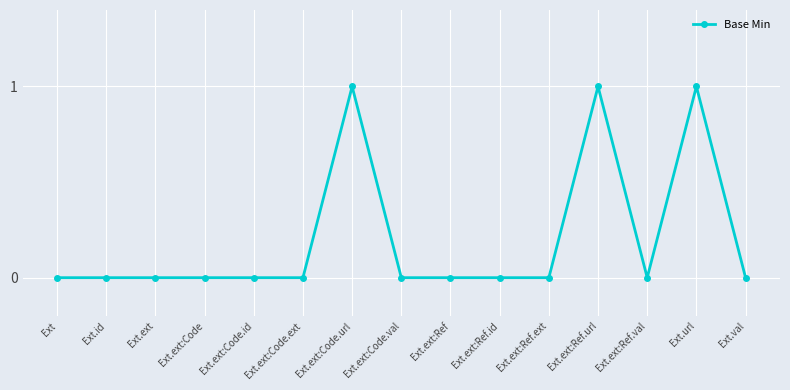

Is it true that the value at Ext.ext:Code.val is 0?

True